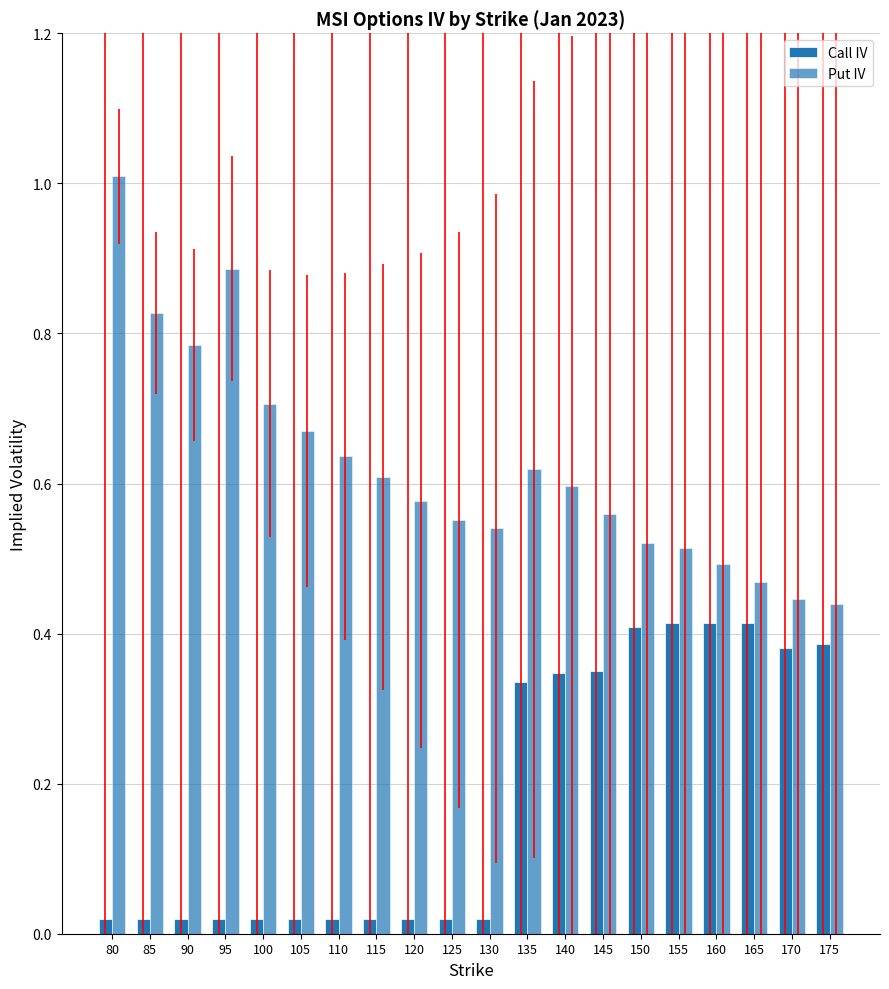

What is the difference between the highest and lowest values at 175?

0.1